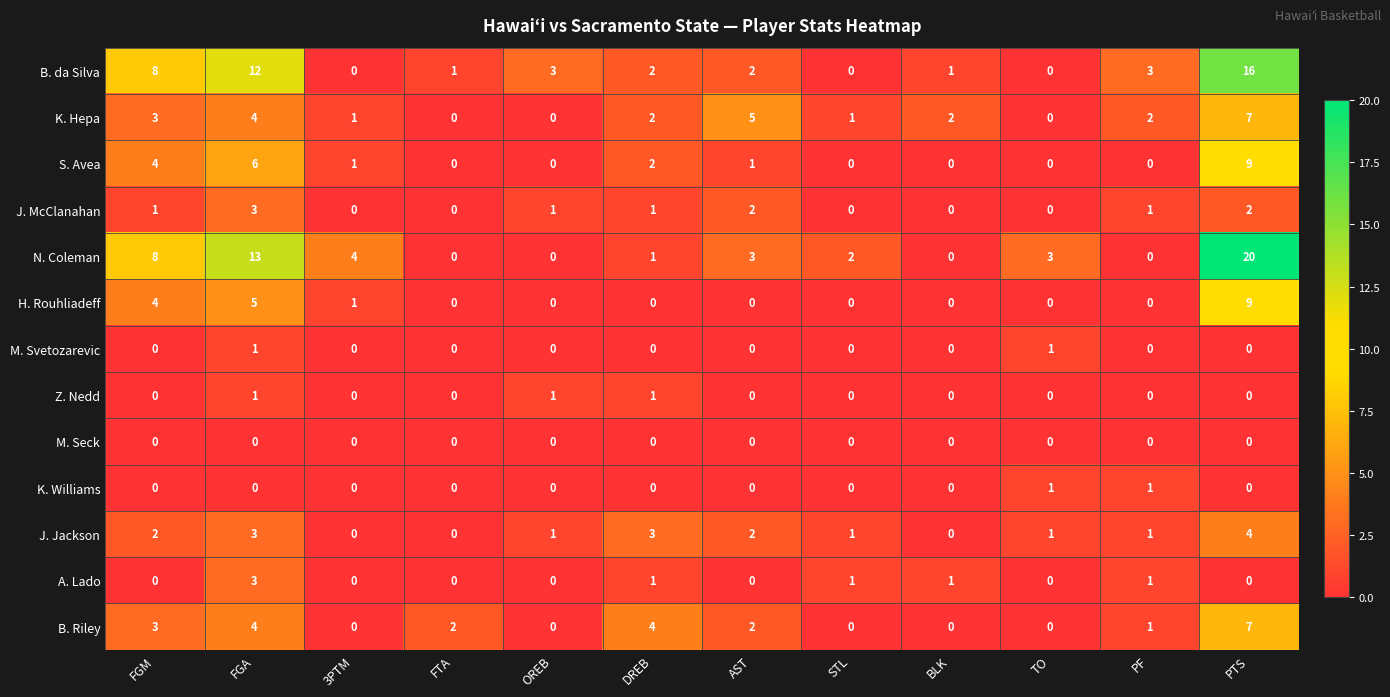

Which series has the largest range (max minus min)?

N. Coleman